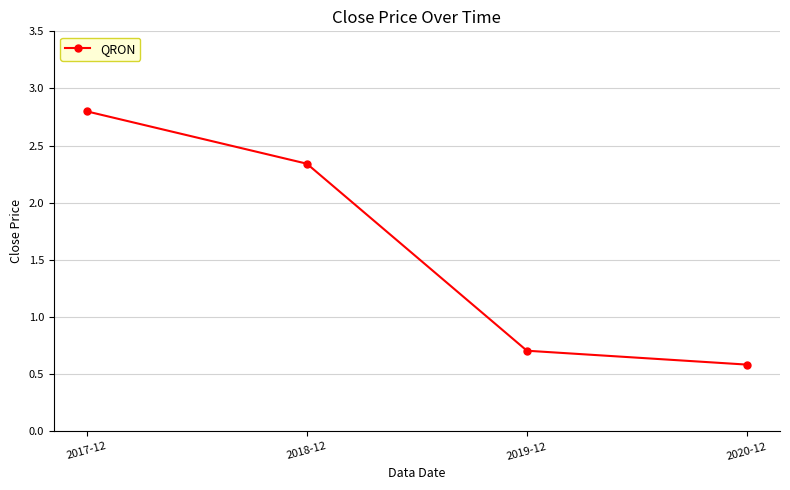

What is the difference between the second highest and minimum values?

1.8